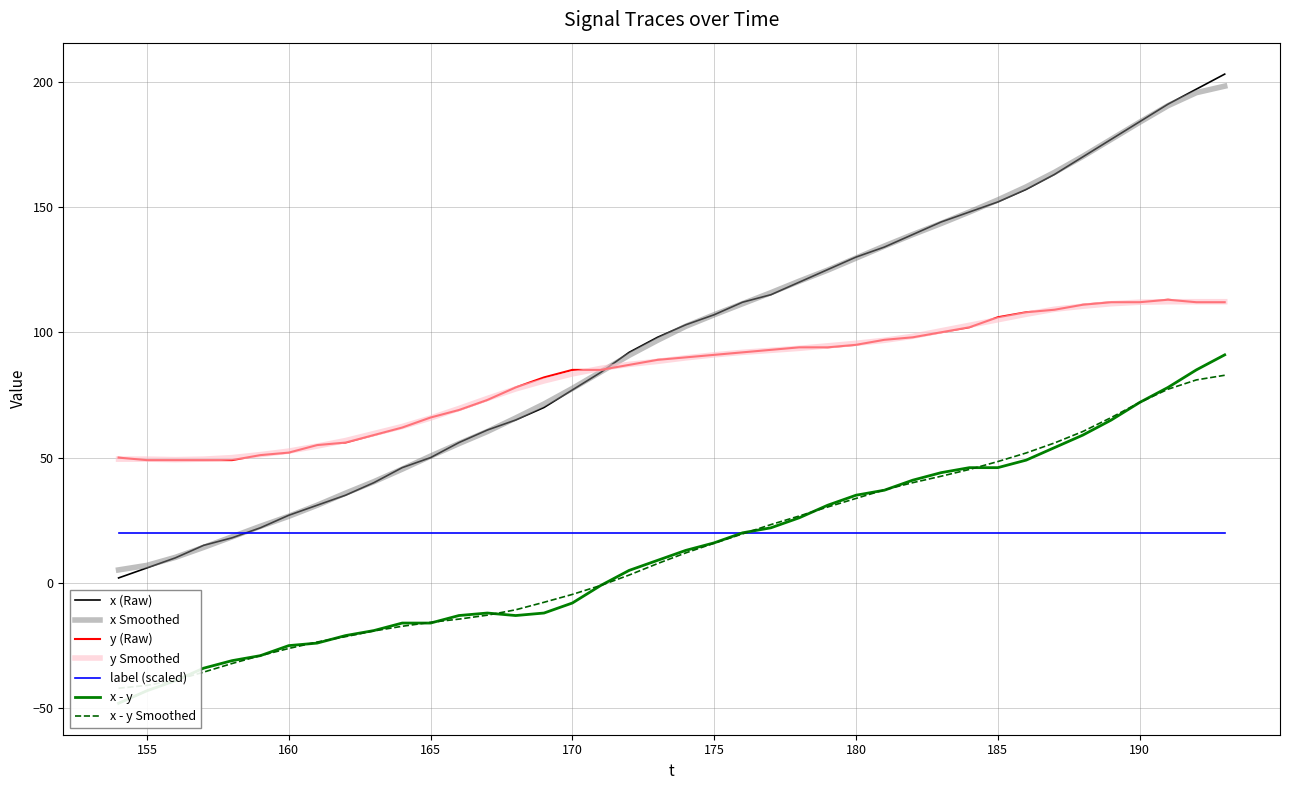

Reading left to right, what are all the values shown in this chart?

x: 2	6	10	15	18	22	27	31	35	40	46	50	56	61	65	70	77	84	92	98	103	107	112	115	120	125	130	134	139	144	148	152	157	163	170	177	184	191	197	203
y: 50	49	49	49	49	51	52	55	56	59	62	66	69	73	78	82	85	85	87	89	90	91	92	93	94	94	95	97	98	100	102	106	108	109	111	112	112	113	112	112